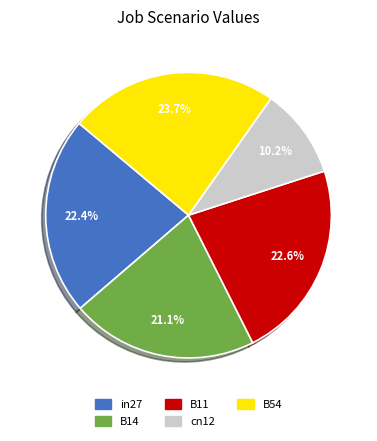

Which has a higher value, in27 or cn12?

in27